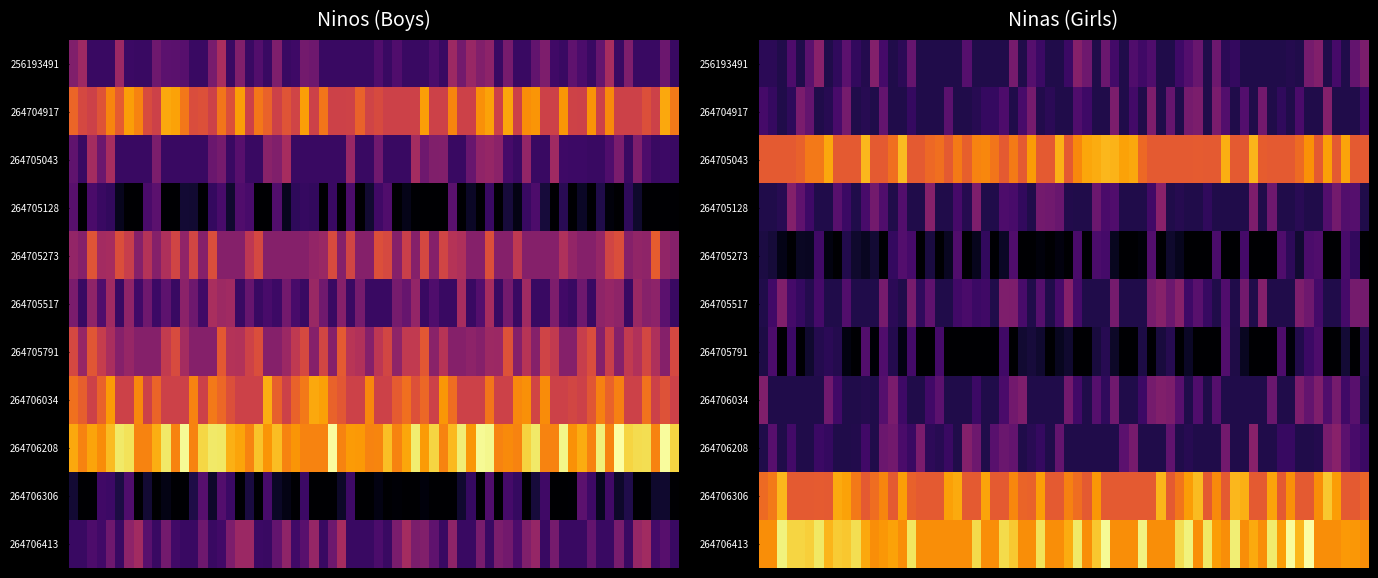

At how many categories does at least one series exceed 3?

11